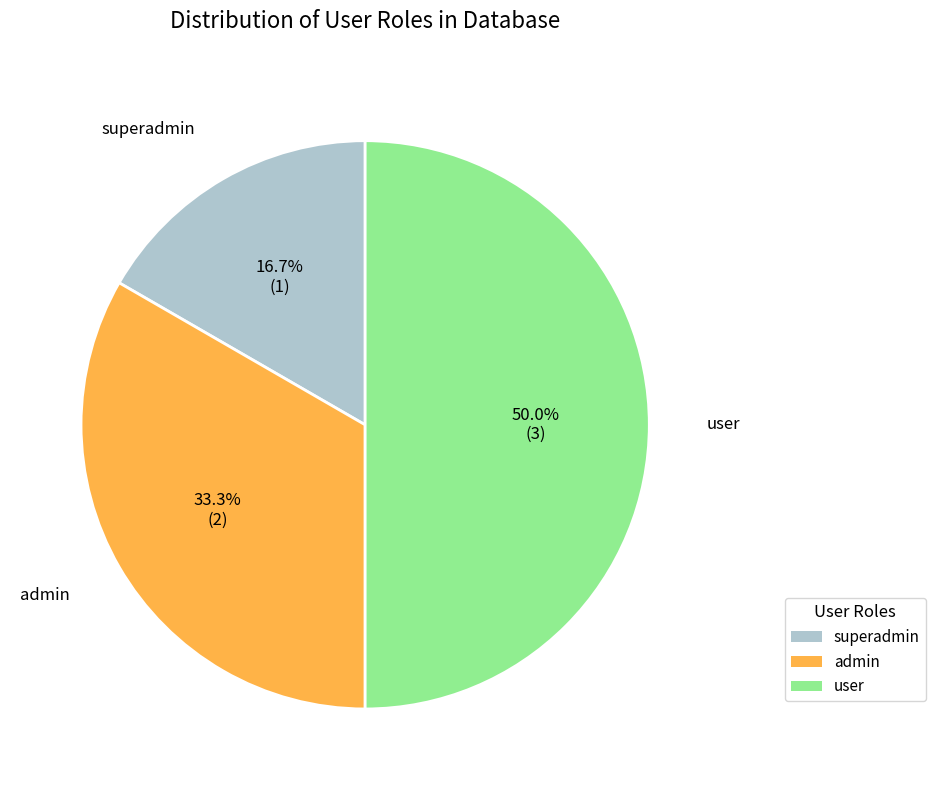

How many slices are in this pie chart?

3